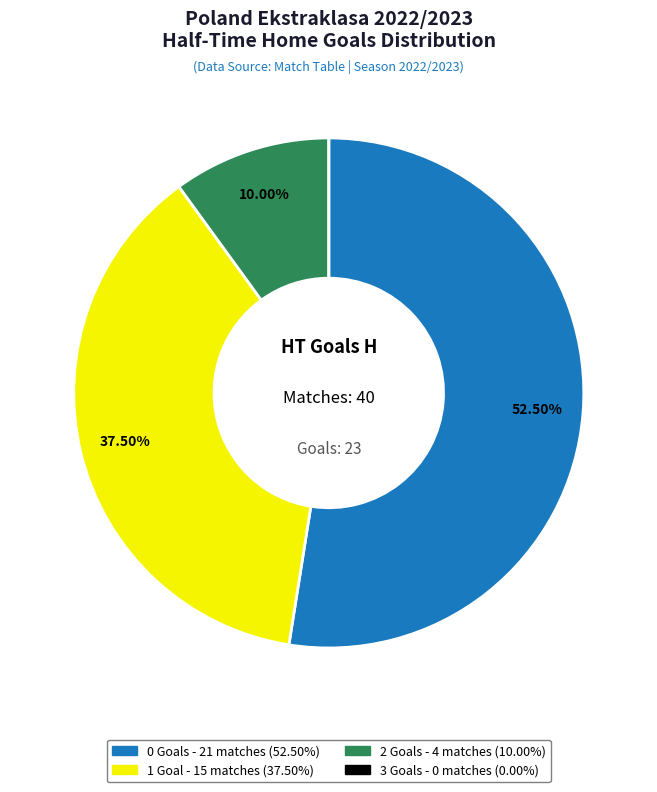

Is there any slice that represents more than half of the pie?

Yes